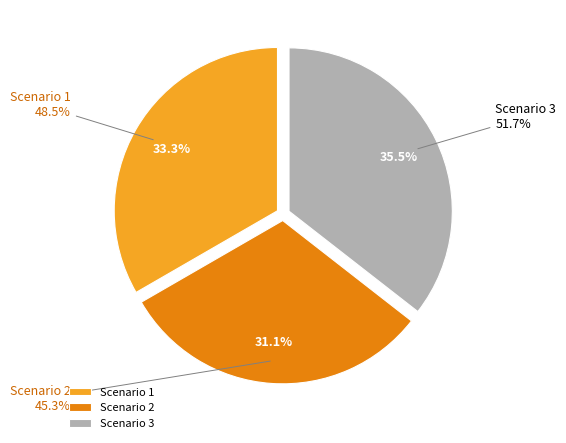

Which category has the smallest portion of the pie?

Scenario 2